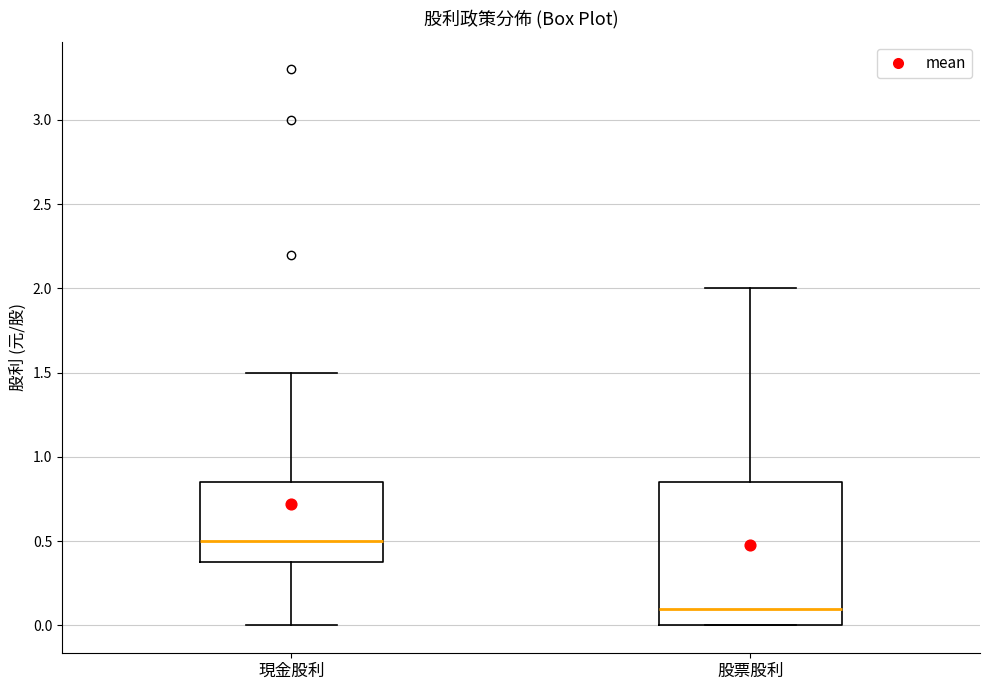

Which box's median line is the lowest?

股票股利